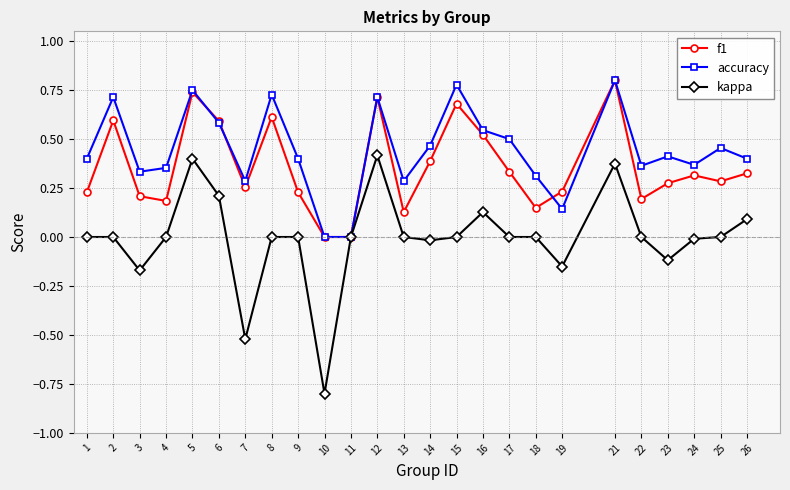

Which series has the largest total across all categories?

accuracy